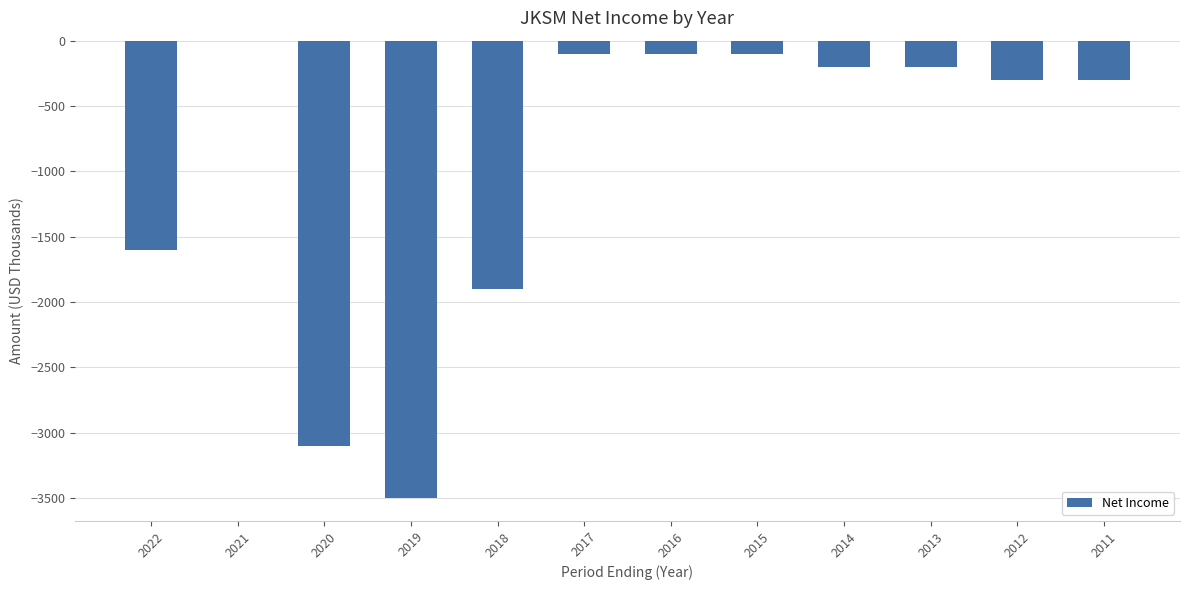

Reading left to right, extract all data points from this chart.

2022=-1600	2021=0	2020=-3100	2019=-3500	2018=-1900	2017=-100	2016=-100	2015=-100	2014=-200	2013=-200	2012=-300	2011=-300